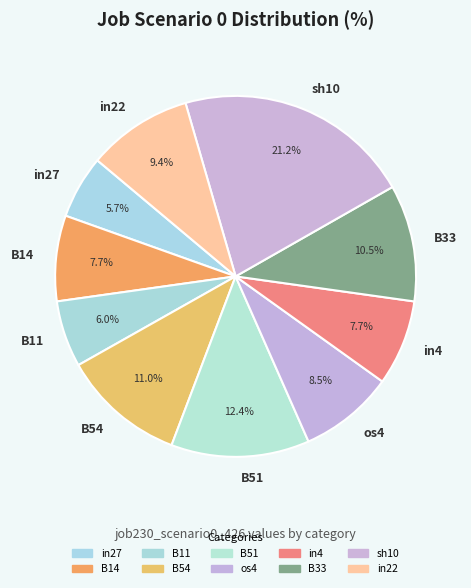

True or false: in22 accounts for 4% of the total.

False